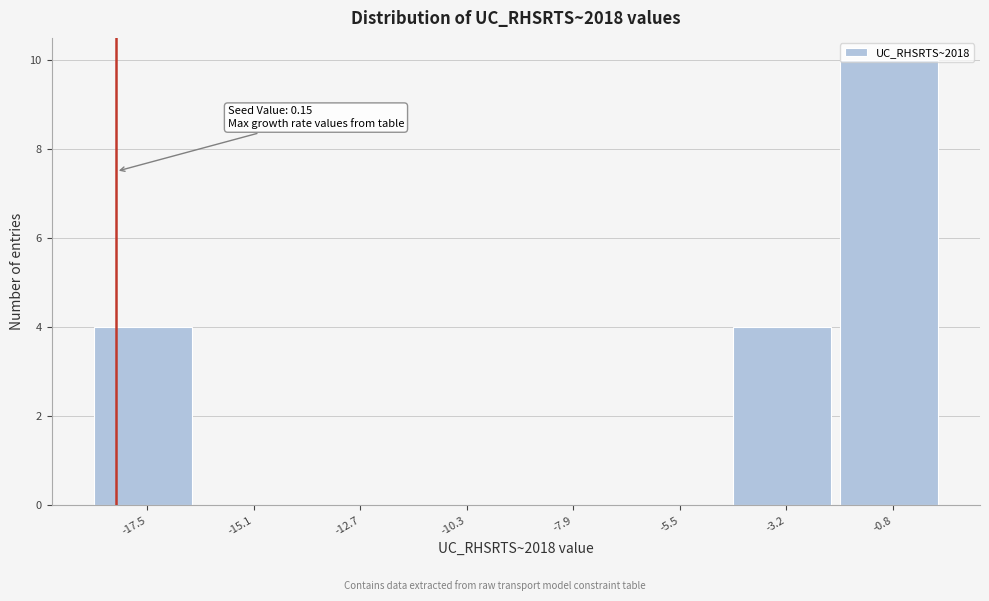

Which range on the x-axis has the tallest bar?

-2.0 to 0.5